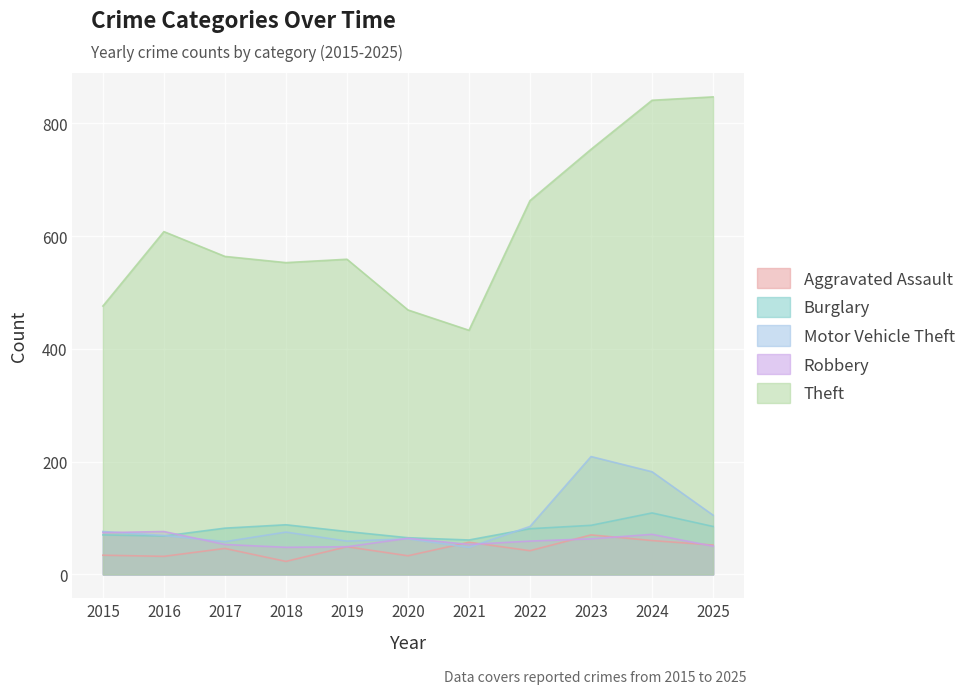

Which series has the largest total across all categories?

Theft